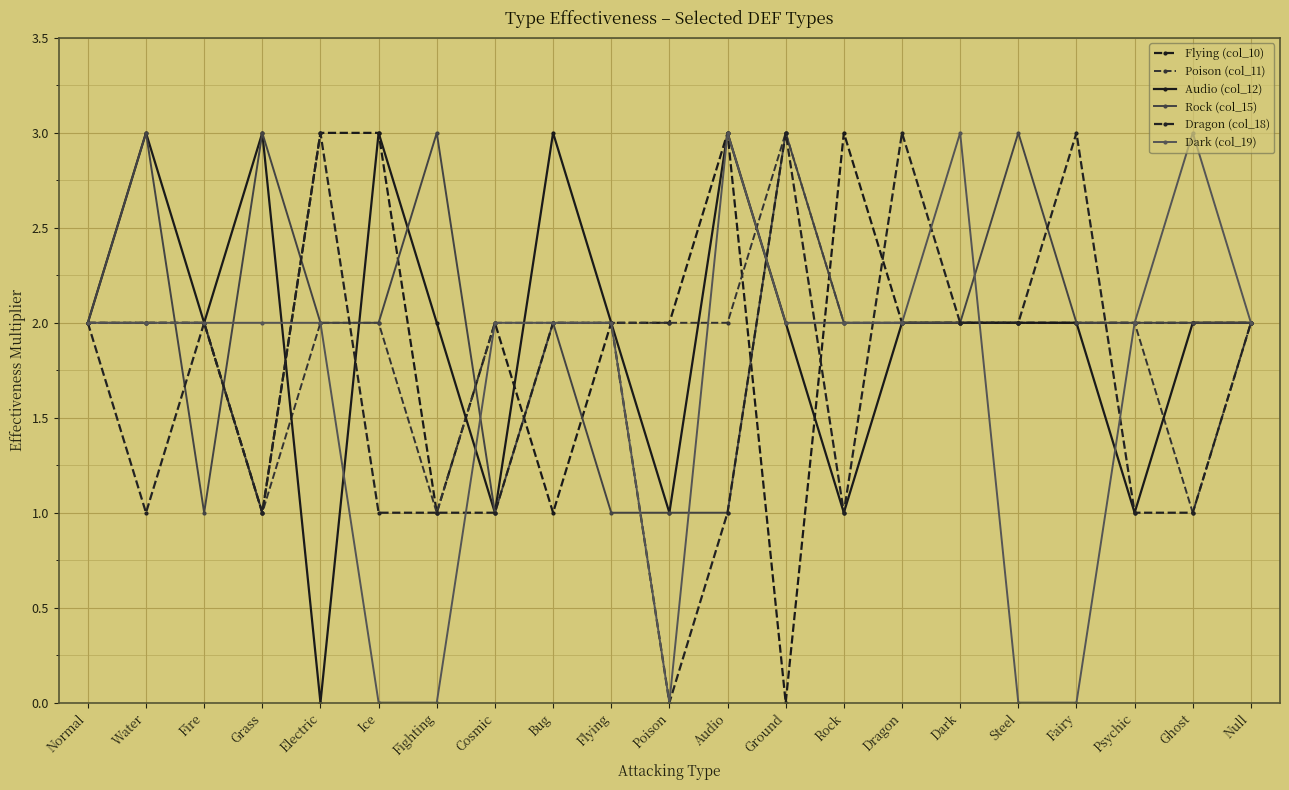

The value of Poison (col_11) at Fighting is 2. True or false?

False